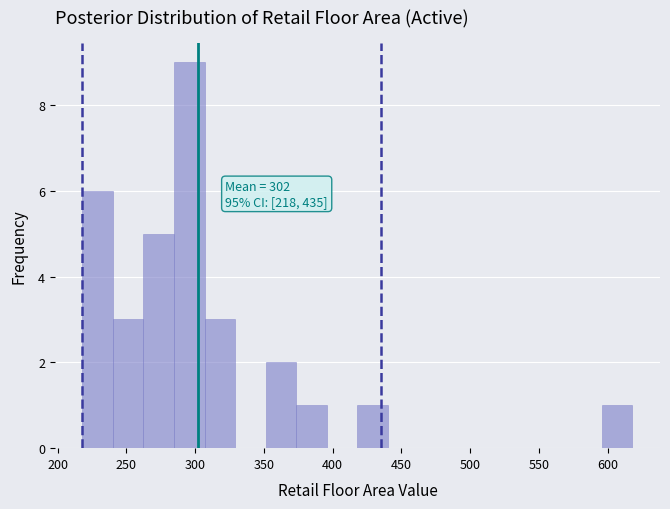

Which range on the x-axis has the tallest bar?

285 to 305